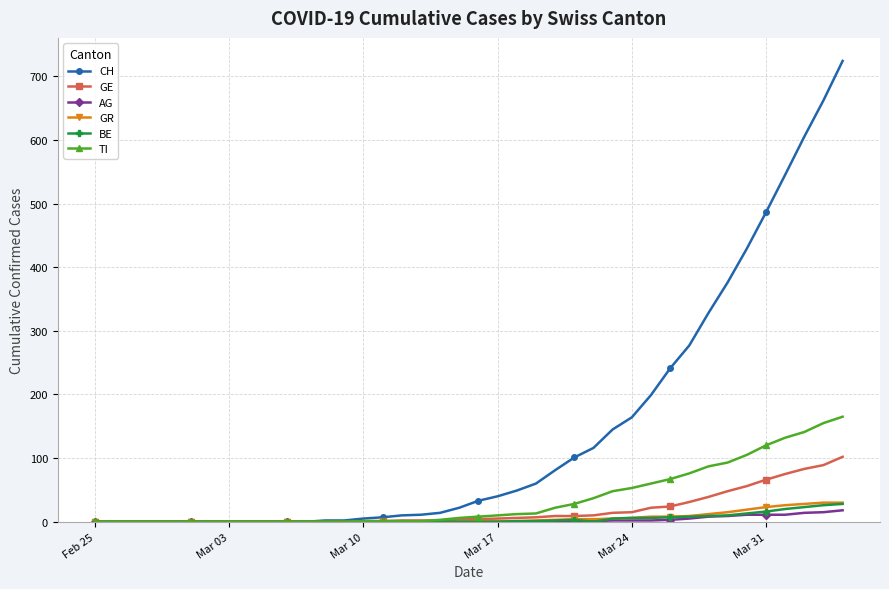

What is the greatest value displayed?

724